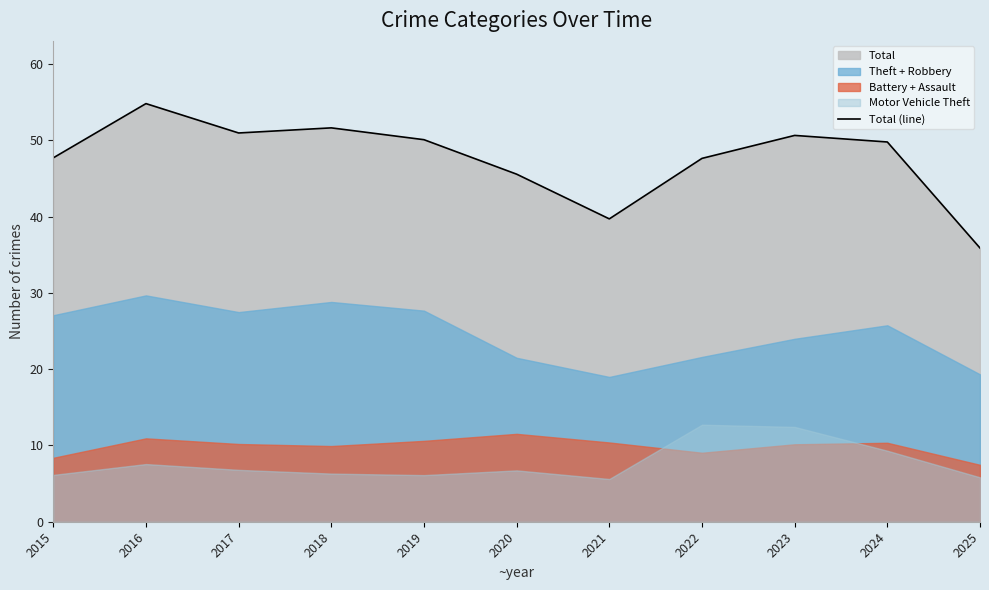

Is it true that the value at 2016 is 54.8?

True